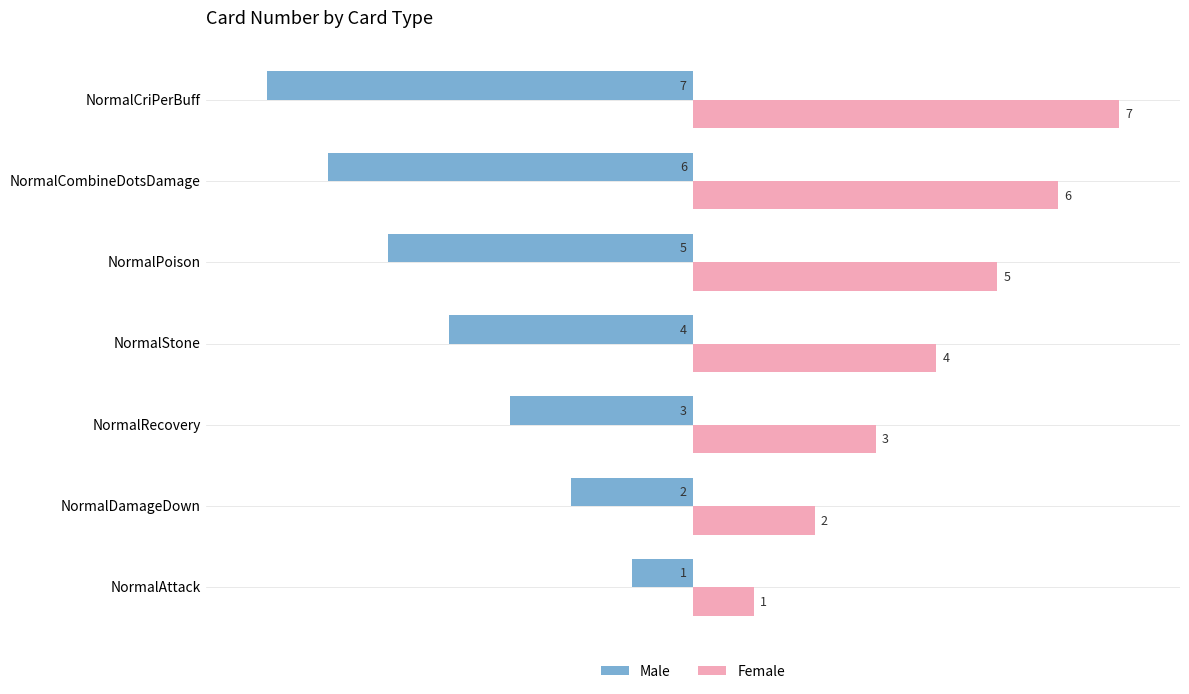

What are all the series names shown in the legend?

Male, Female